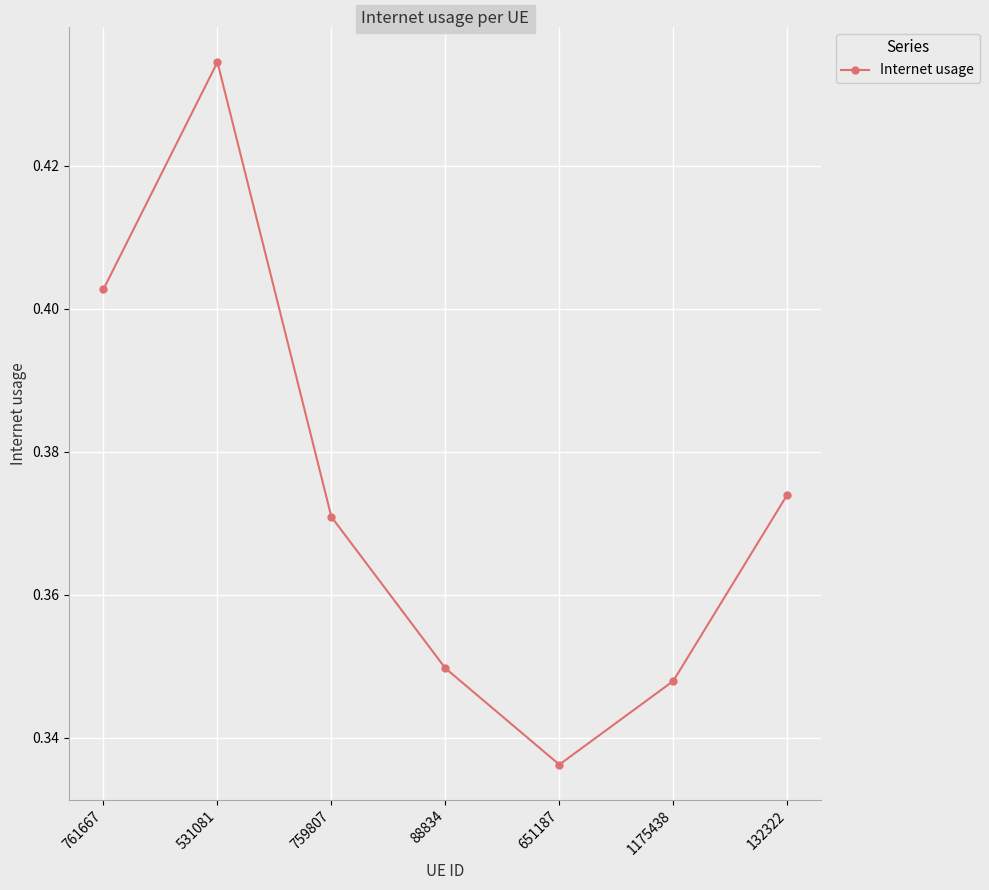

Rank the categories by value from lowest to highest.

651187, 1175438, 88834, 759807, 132322, 761667, 531081